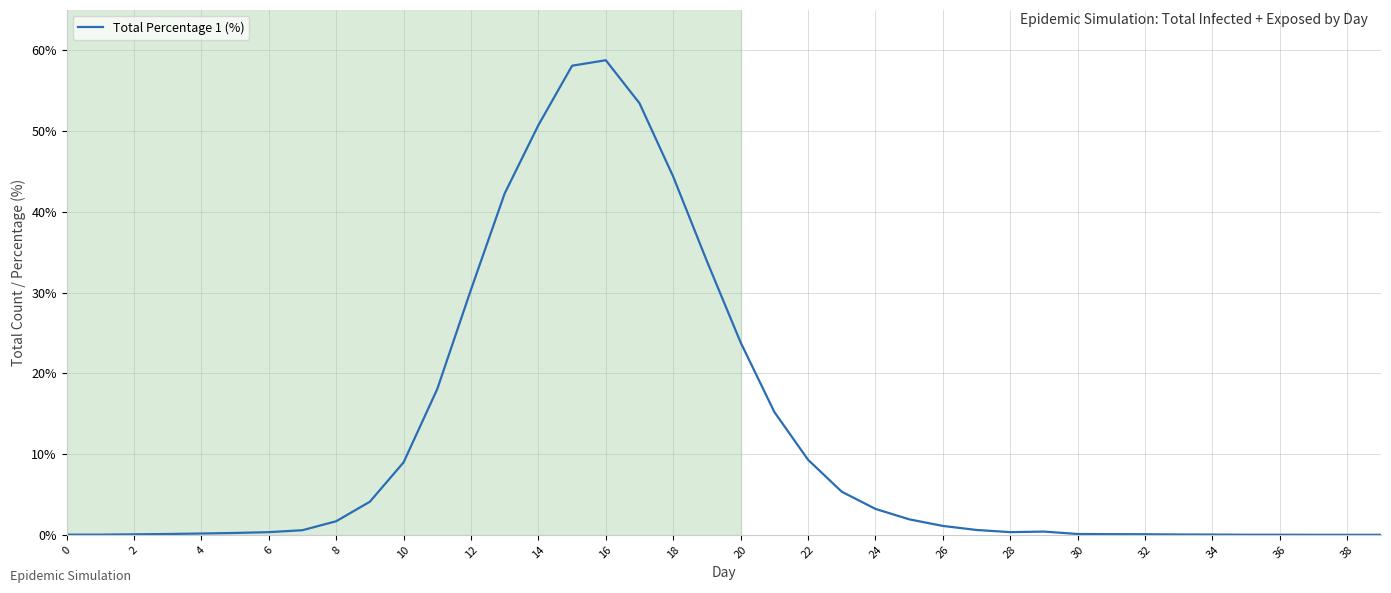

How many lines are shown in the chart?

1